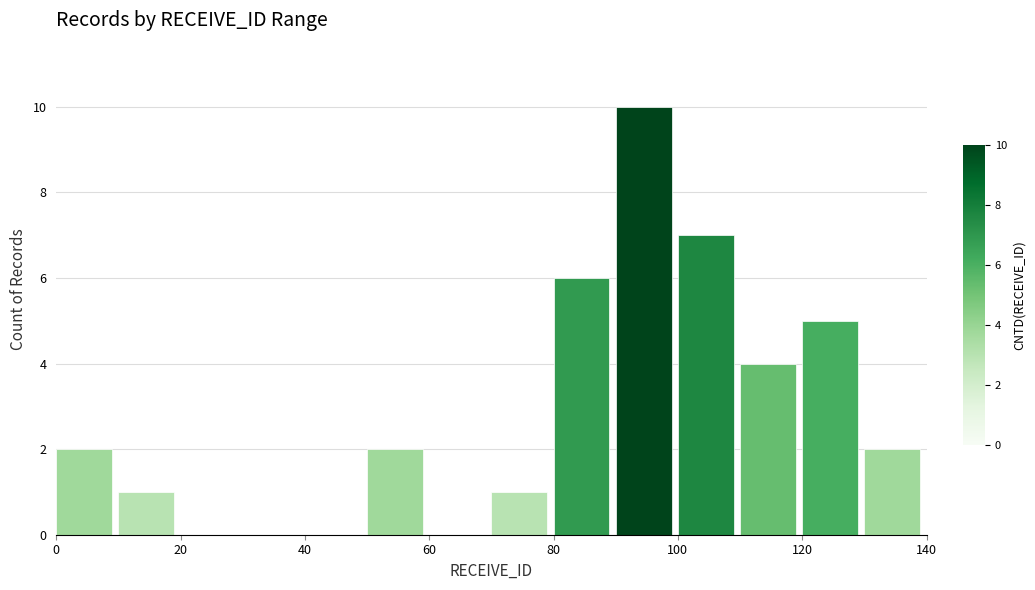

How tall is the bar that spans 130 to 140 on the x-axis? The values are not printed on the chart, so give them approximately, as read against the axis.

2